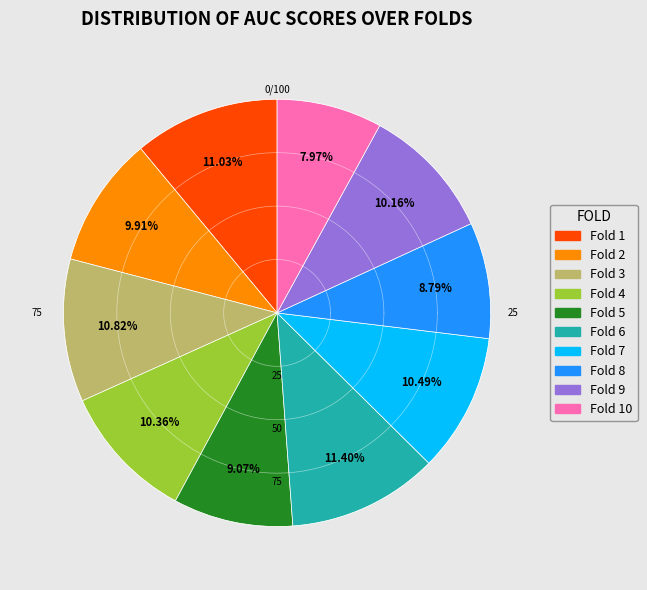

To the nearest percent, what portion does Fold 2 represent?

10%